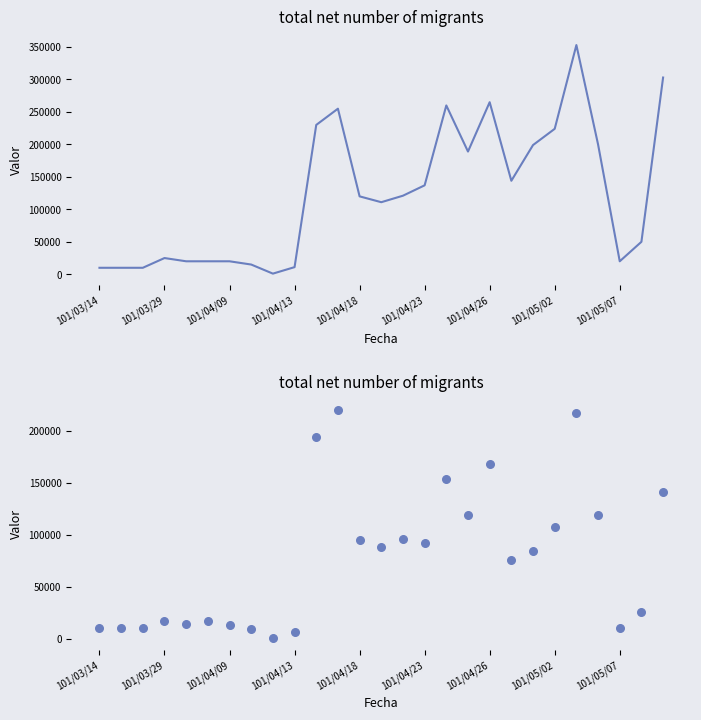

Which series contains the highest Y value?

col_1